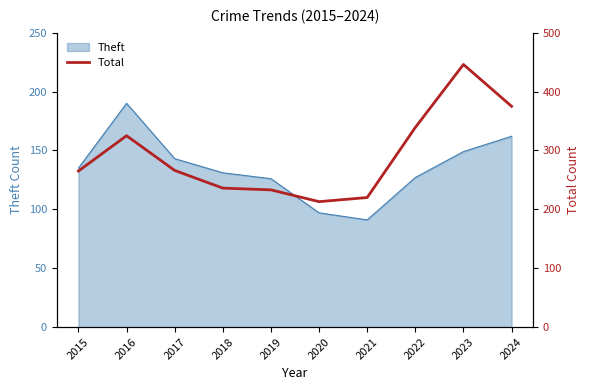

Is it true that the value at 2018 is 236?

True